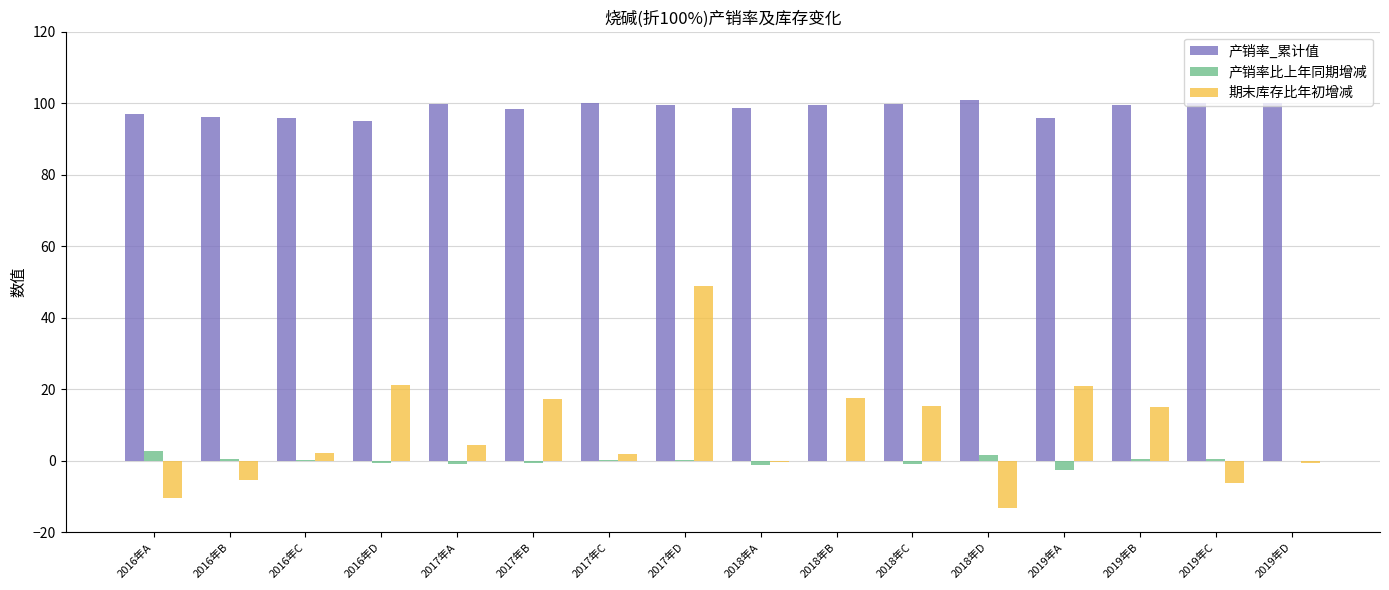

Which series has the largest range (max minus min)?

期末库存比年初增减